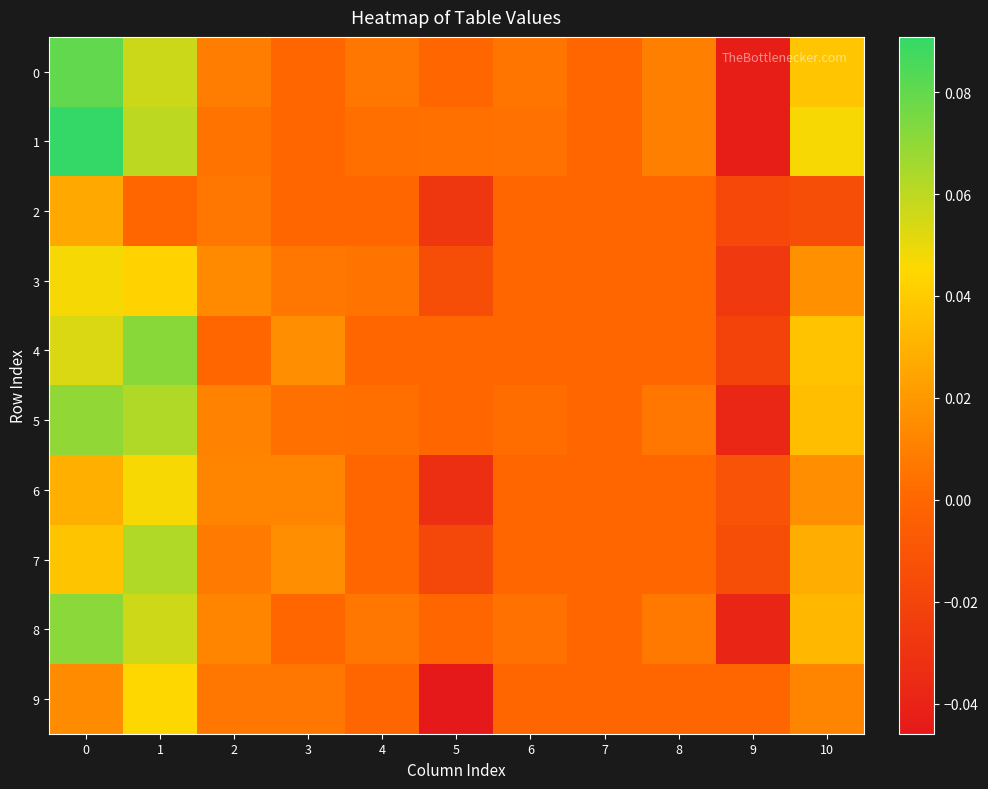

Which label corresponds to the smallest value in the chart?

5